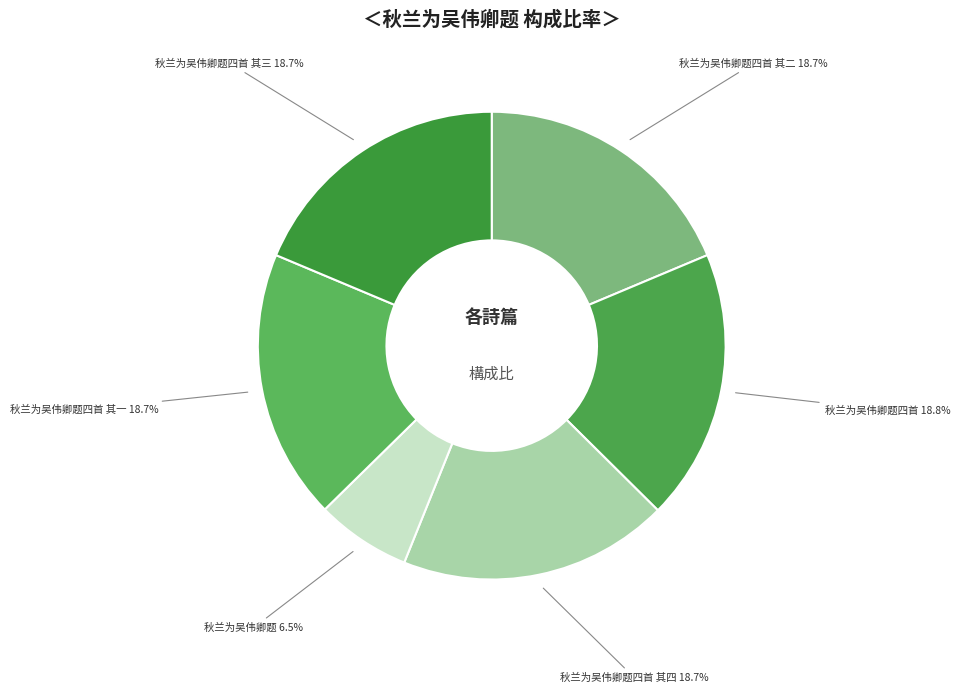

Rank the categories by value from highest to lowest.

秋兰为吴伟卿题四首, 秋兰为吴伟卿题四首 其四, 秋兰为吴伟卿题四首 其三, 秋兰为吴伟卿题四首 其二, 秋兰为吴伟卿题四首 其一, 秋兰为吴伟卿题